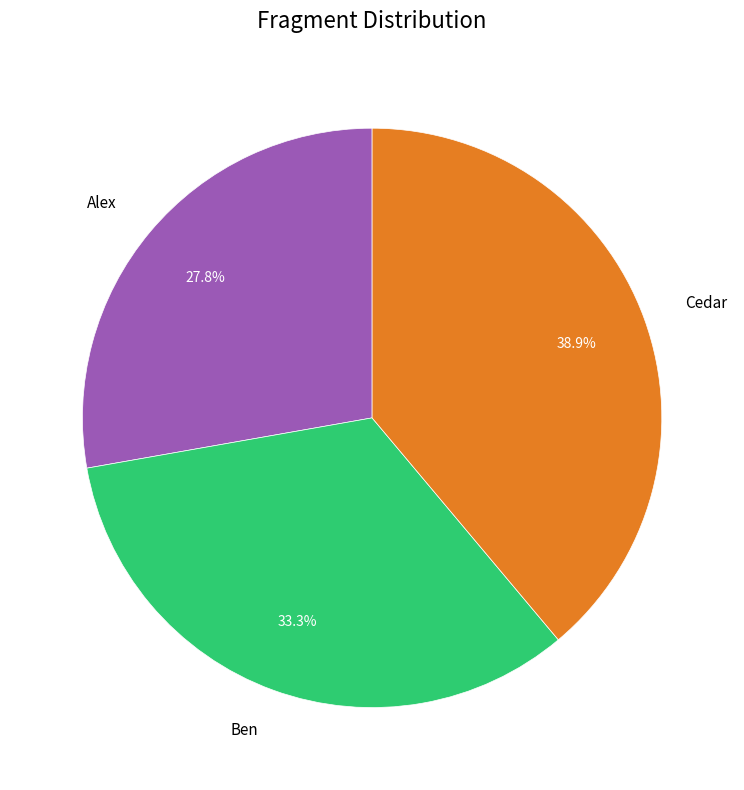

Which slice is the largest?

Cedar